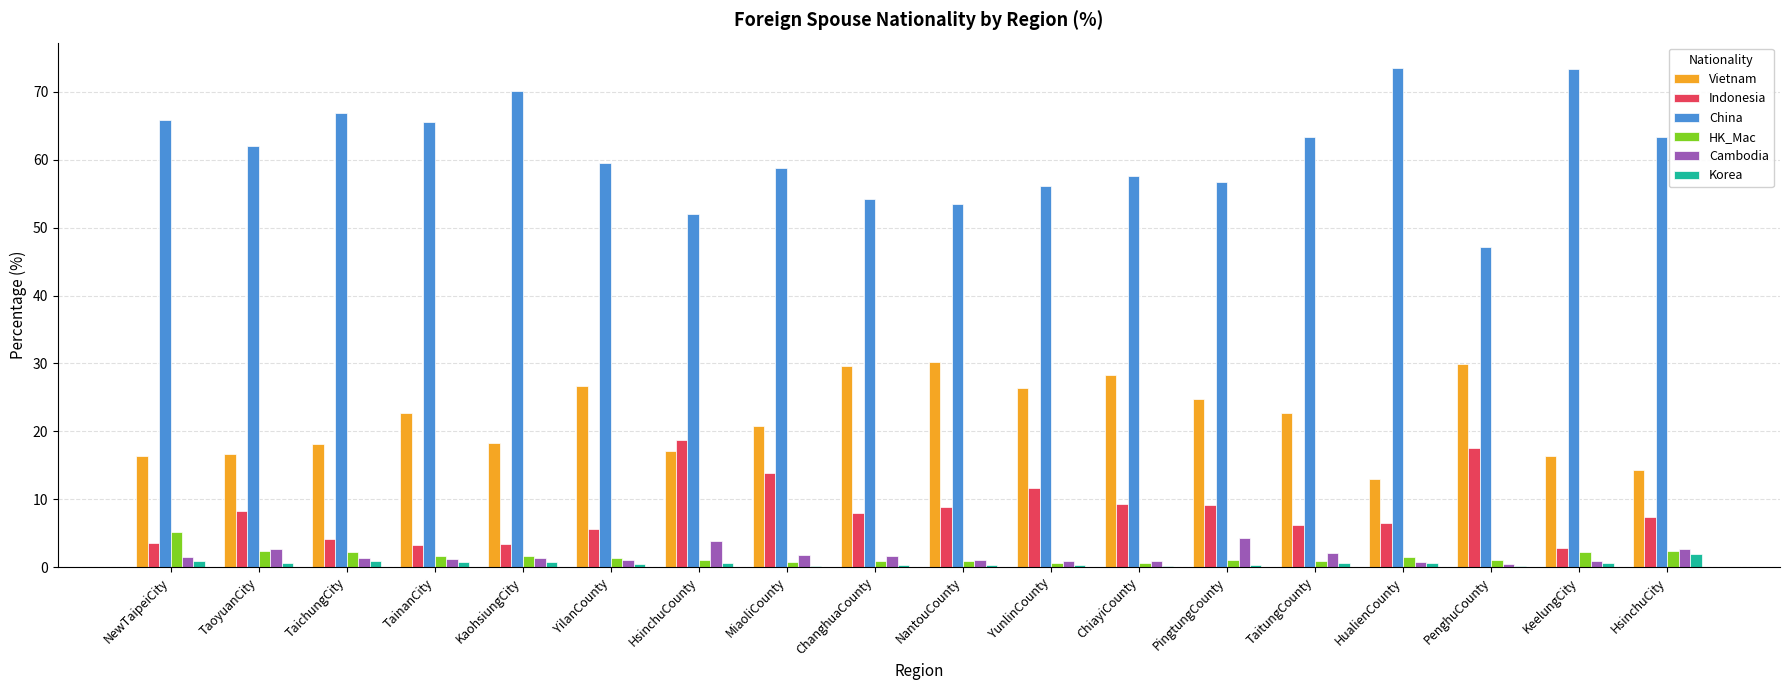

Which series has the largest range (max minus min)?

China